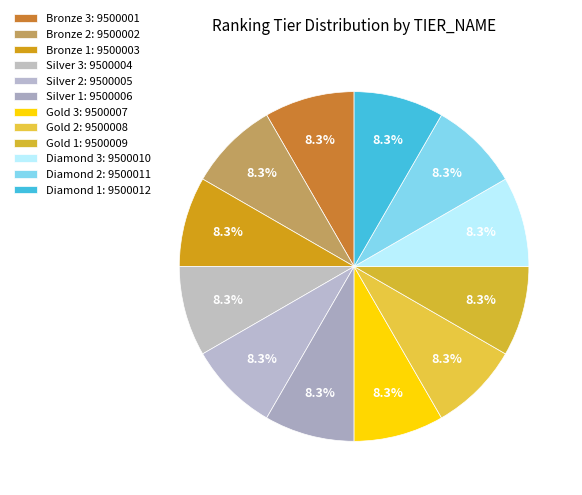

To the nearest percent, what is the combined percentage of Silver 3 and Bronze 1?

17%